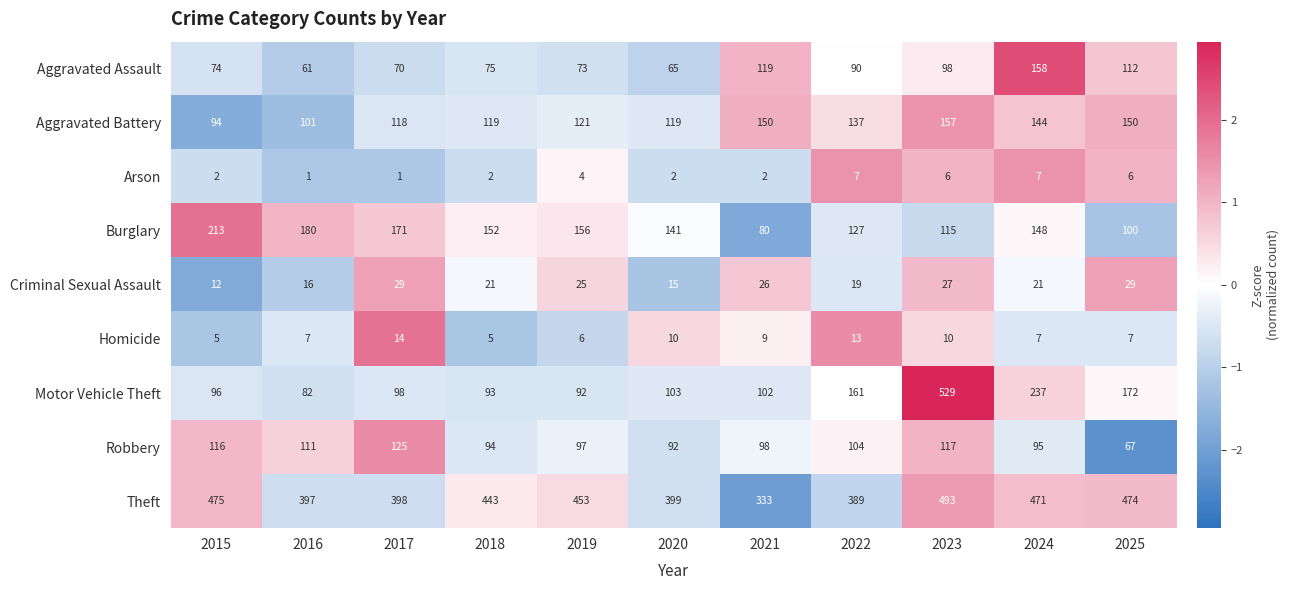

How many categories are shown in the chart?

11